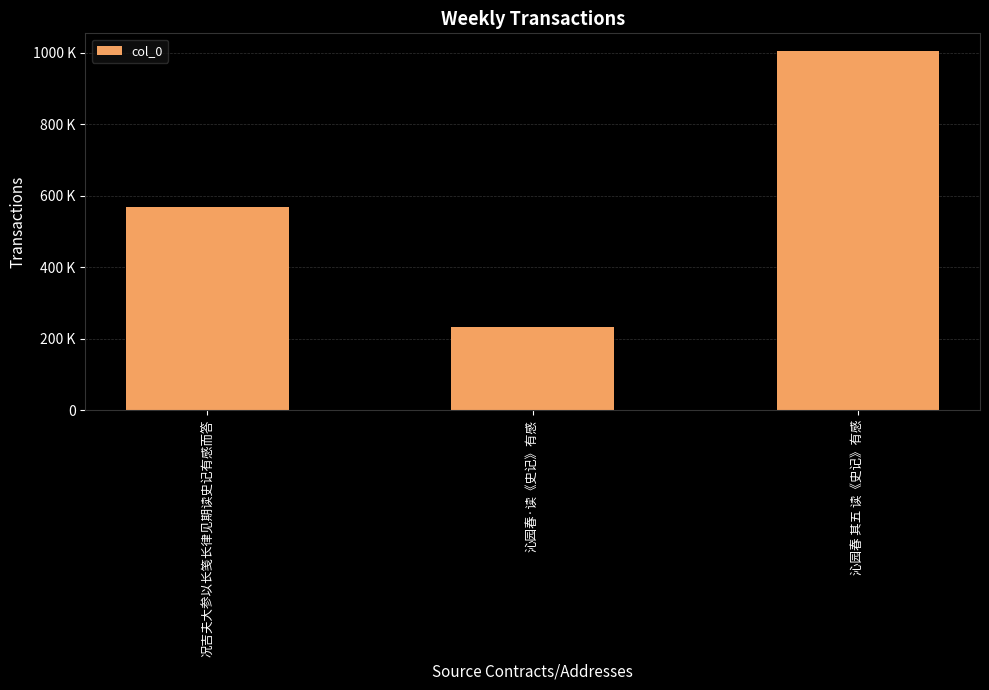

Which category has the lowest value across all series?

沁园春·读《史记》有感